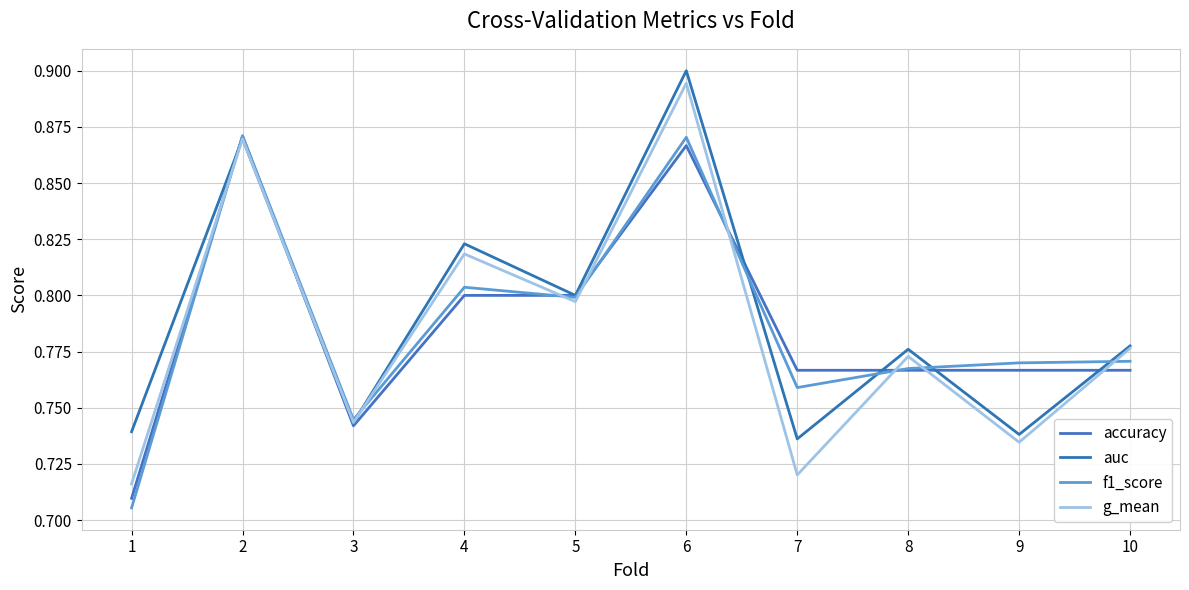

In auc, how many points are higher than both neighbors (excluding endpoints)?

4